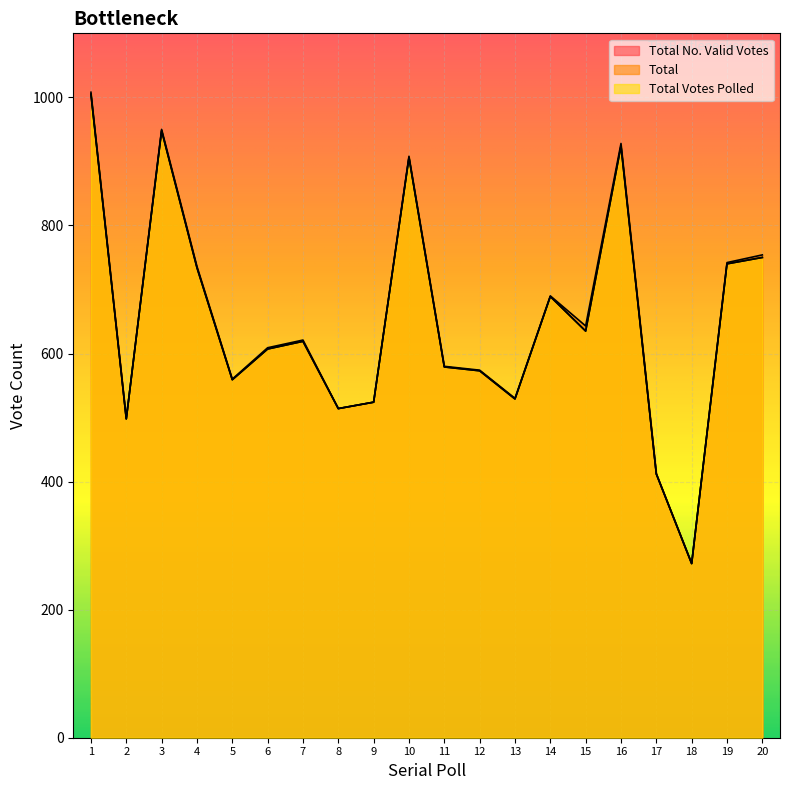

What is the total value across all series at 15?

1913